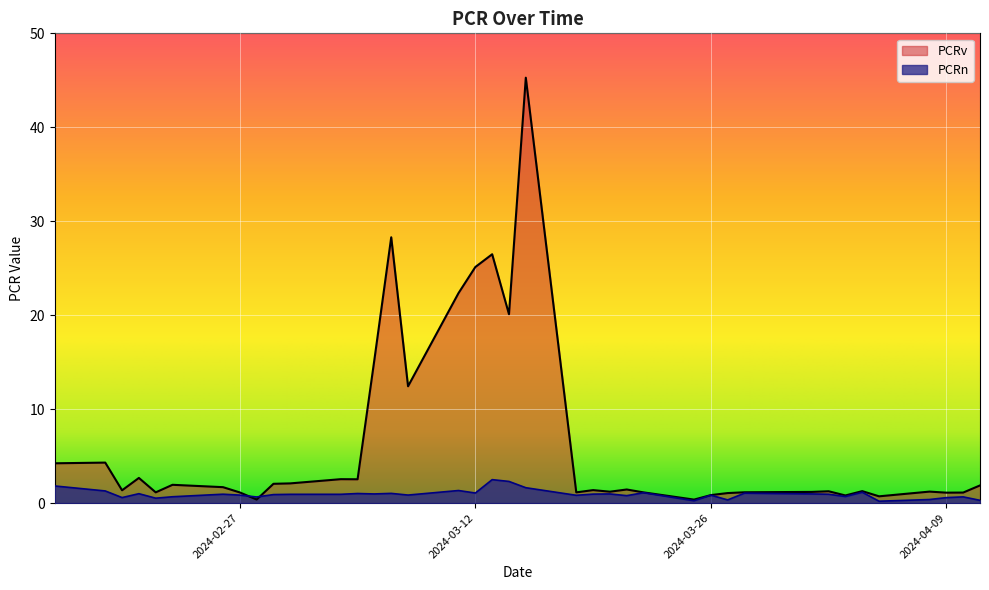

Read the PCRv value at 2024-03-25.

0.4